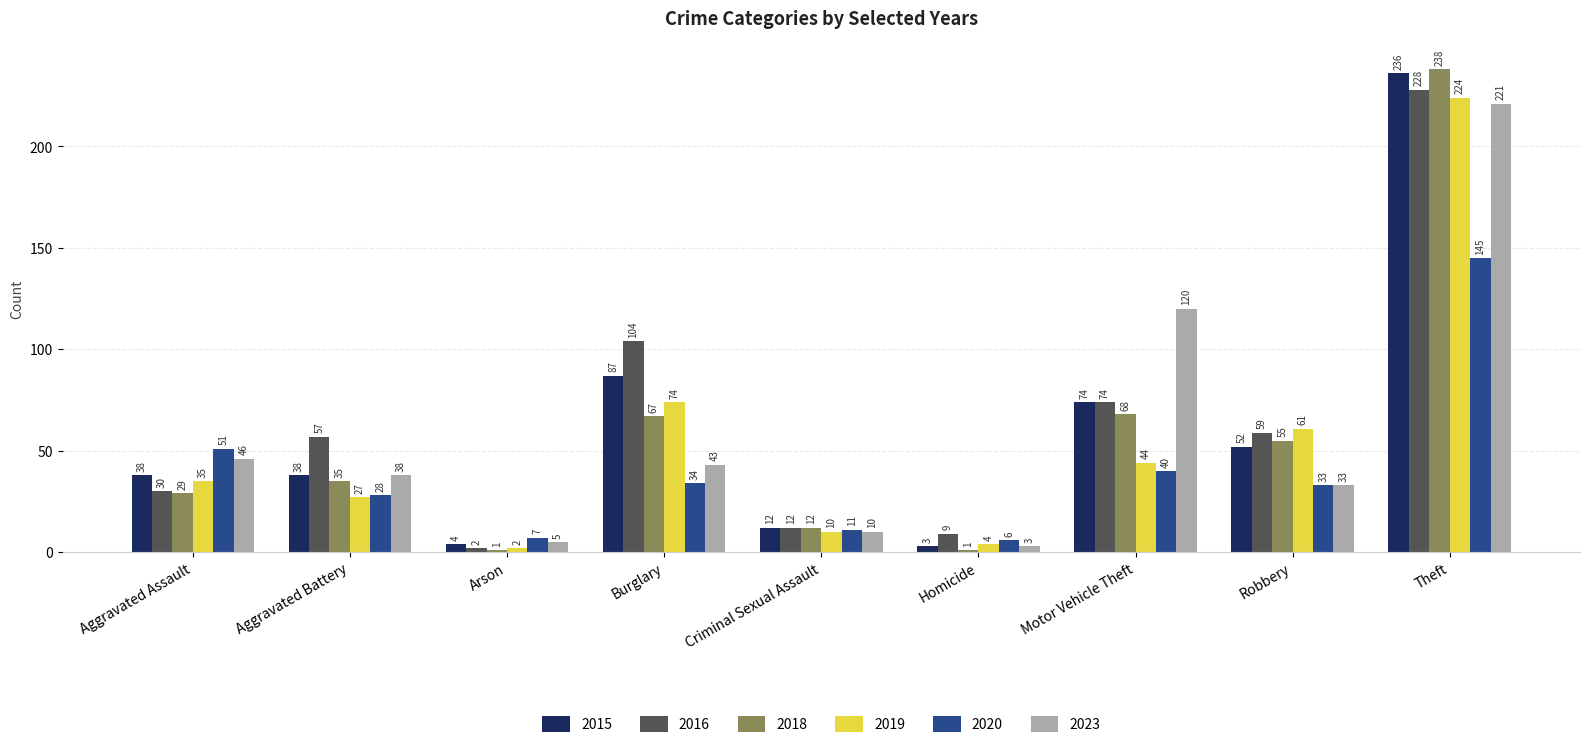

Which series has the largest total across all categories?

2016